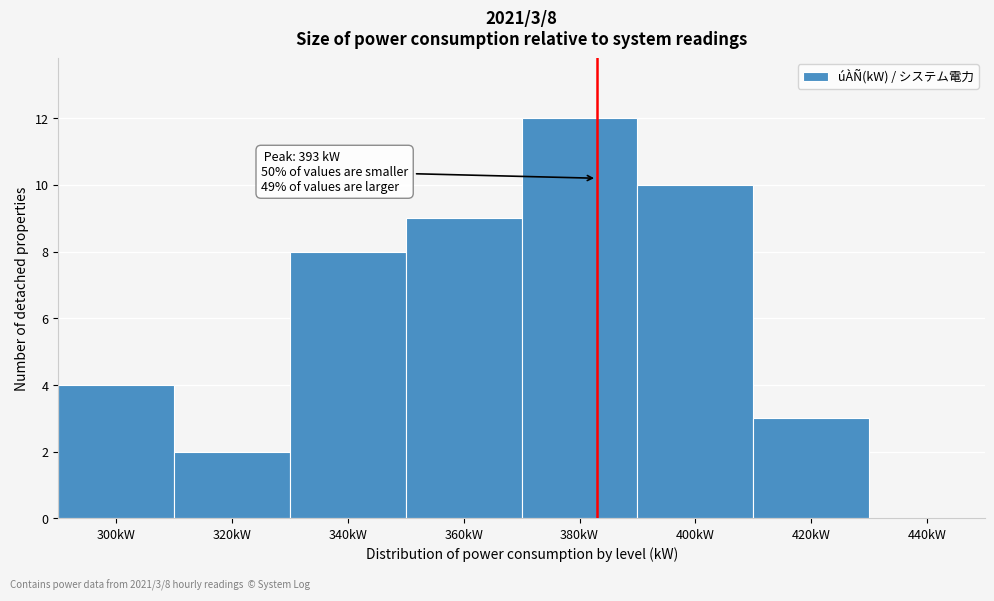

Reading left to right, what are all the values shown in this chart?

300kW=4	320kW=2	340kW=8	360kW=9	380kW=12	400kW=10	420kW=3	440kW=0